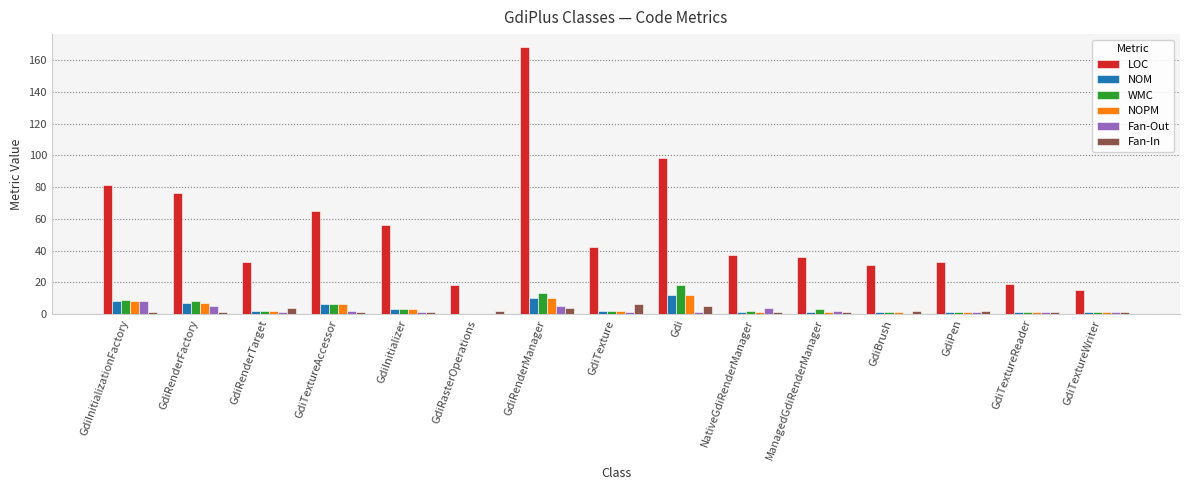

How many distinct data groups are displayed?

6